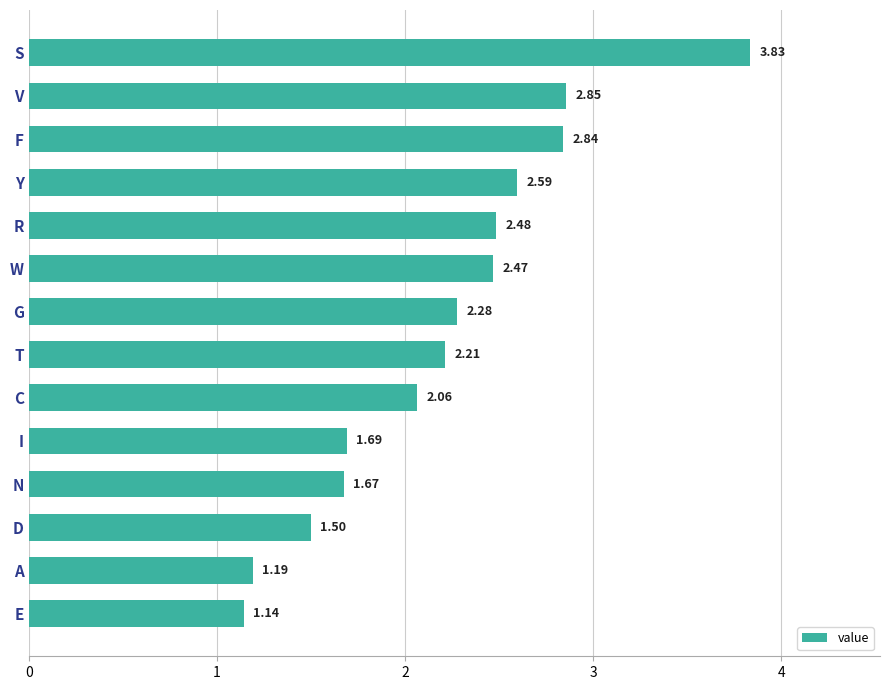

What is the change in value from I to W?

+0.8